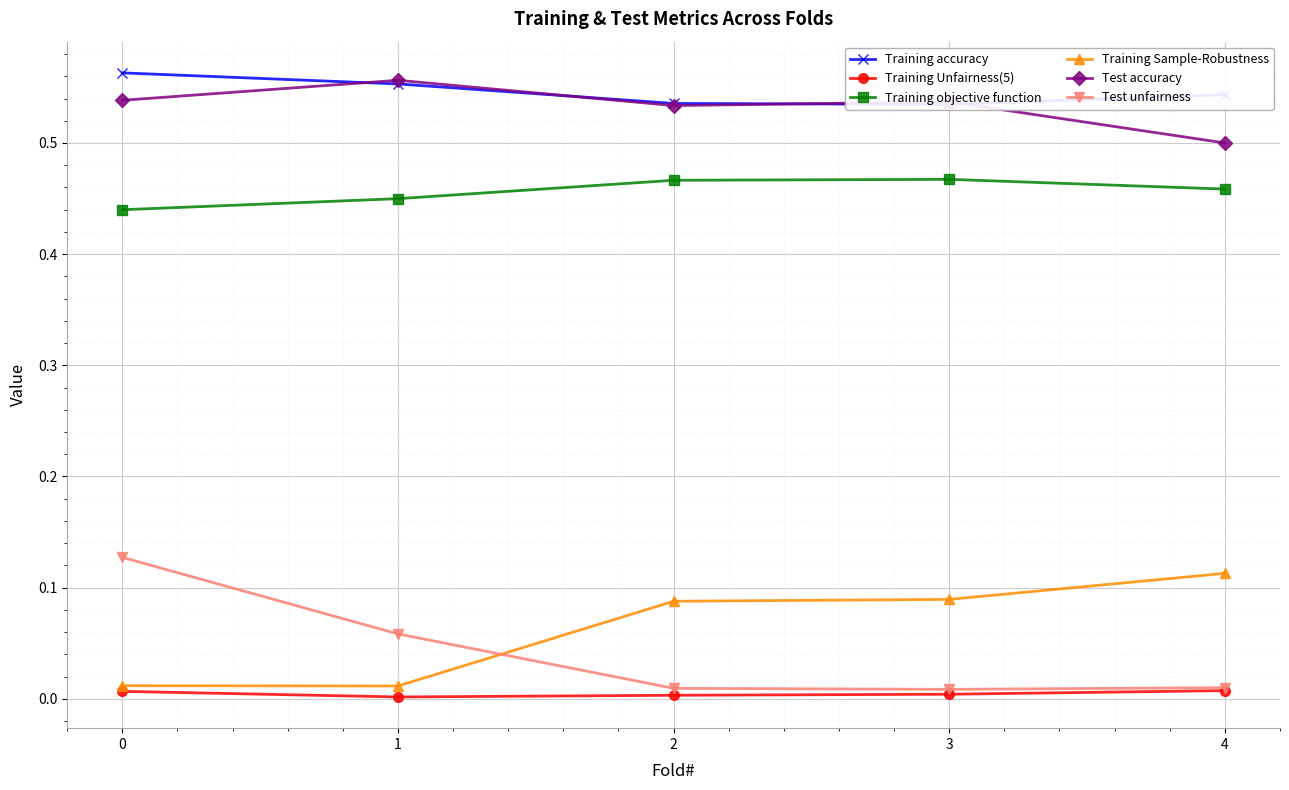

What is the maximum value shown in the chart?

0.6